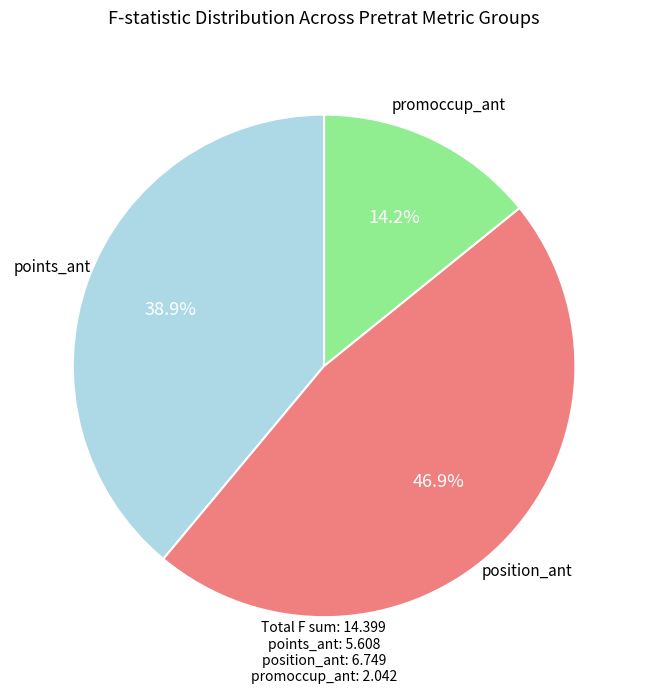

How many slices are in this pie chart?

3